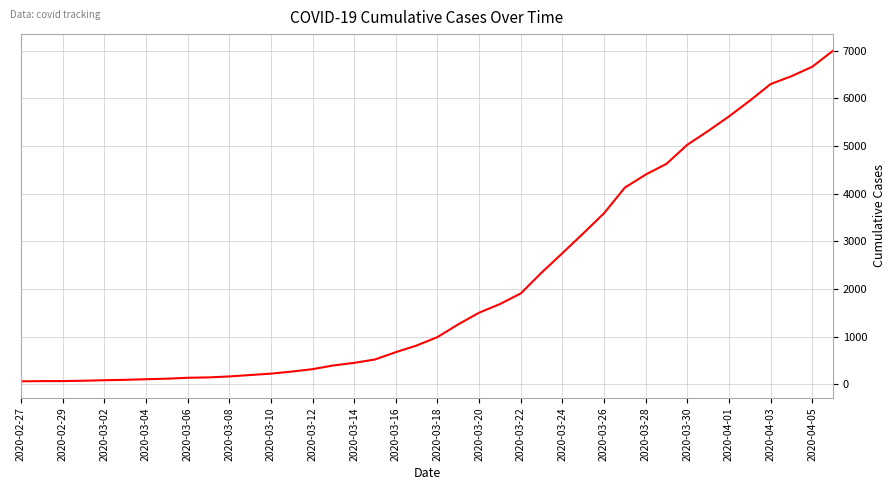

What is the maximum value shown in the chart?

7002